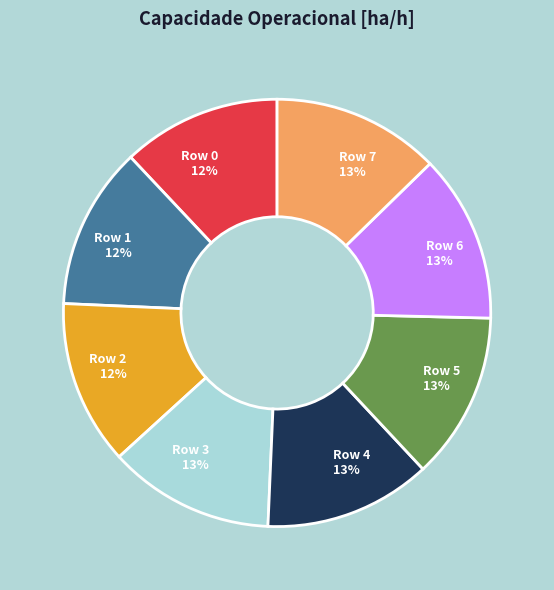

The Row 6 slice represents 1% of the pie. True or false?

False